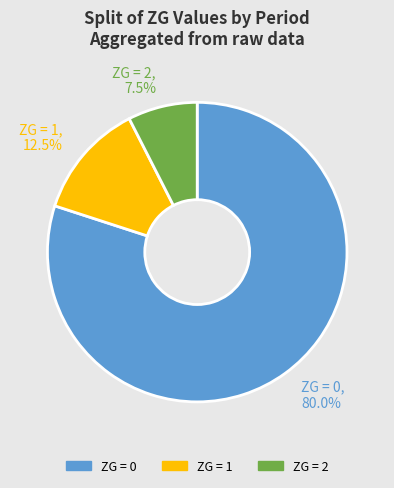

What is the largest slice in the pie chart?

ZG = 0, 80.0%